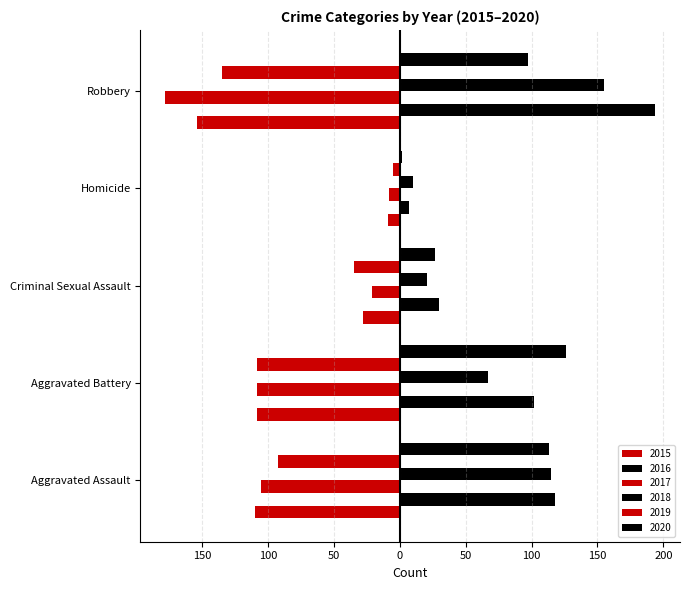

The 2019 series shows -8 at Homicide. True or false?

False